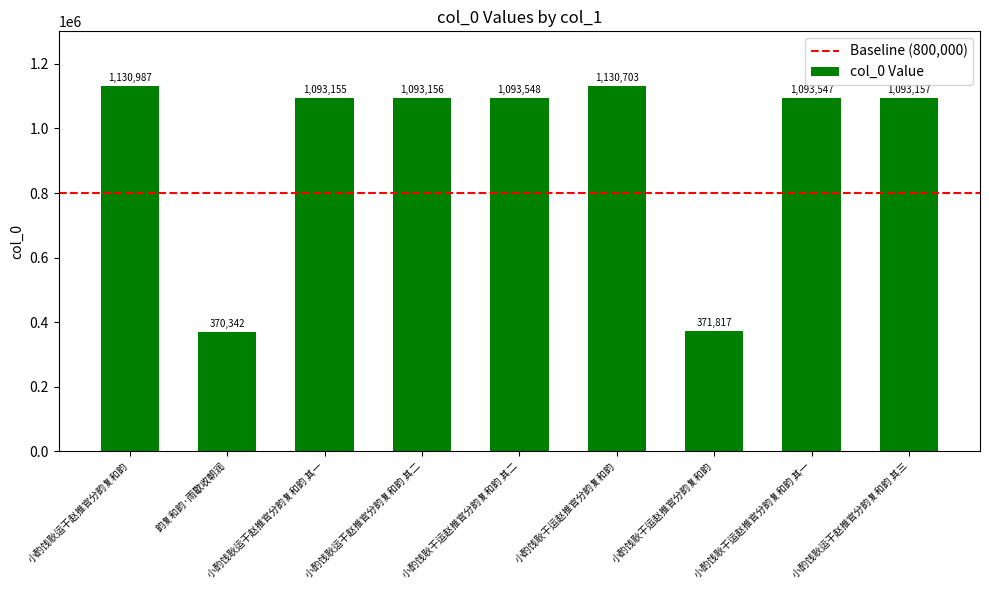

Reading left to right, transcribe all the data shown in this chart.

1130987	370342	1093155	1093156	1093548	1130703	371817	1093547	1093157